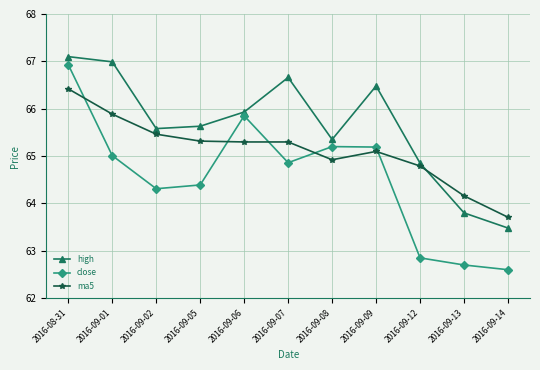

Which series ends up on top after the final intersection of close and ma5?

ma5